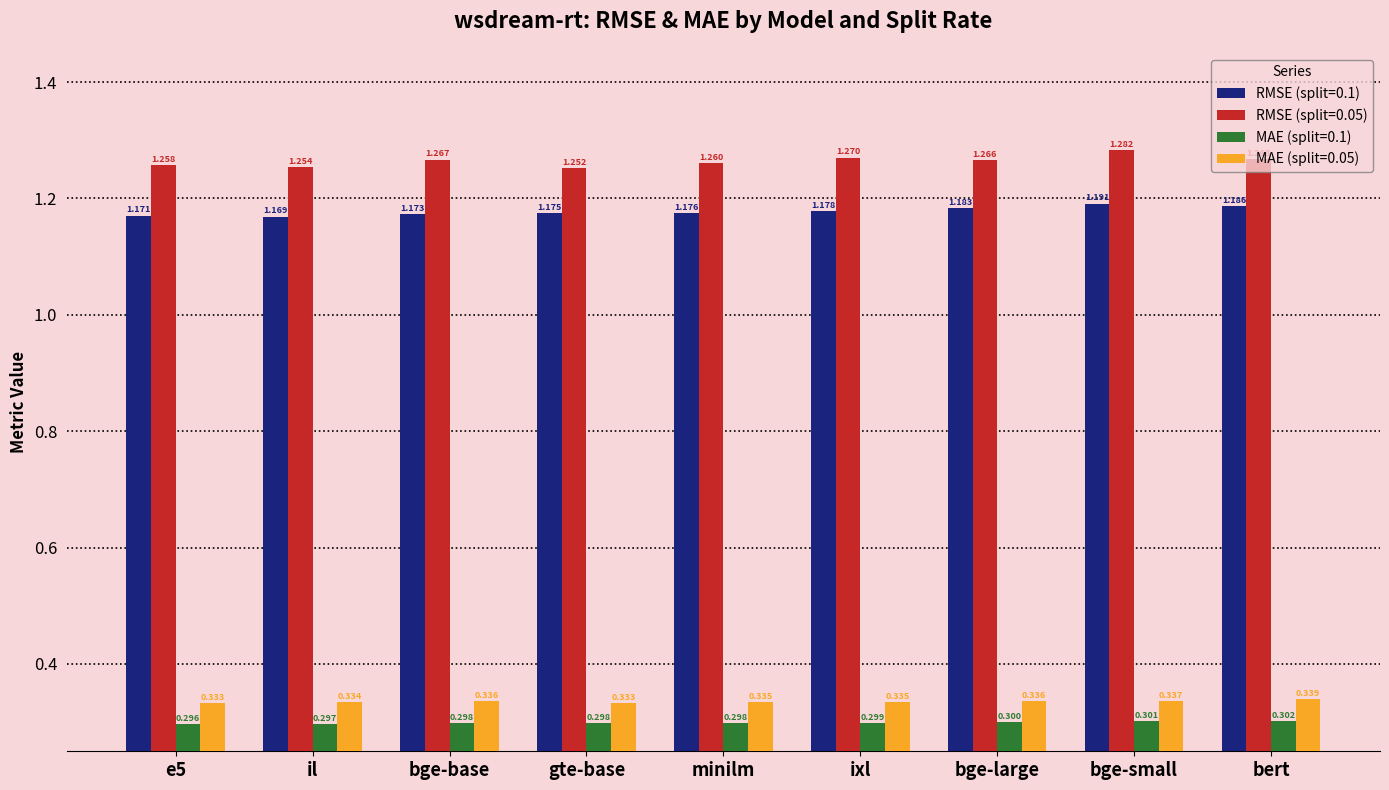

The value of RMSE (split=0.1) at bge-small is 0.6. True or false?

False